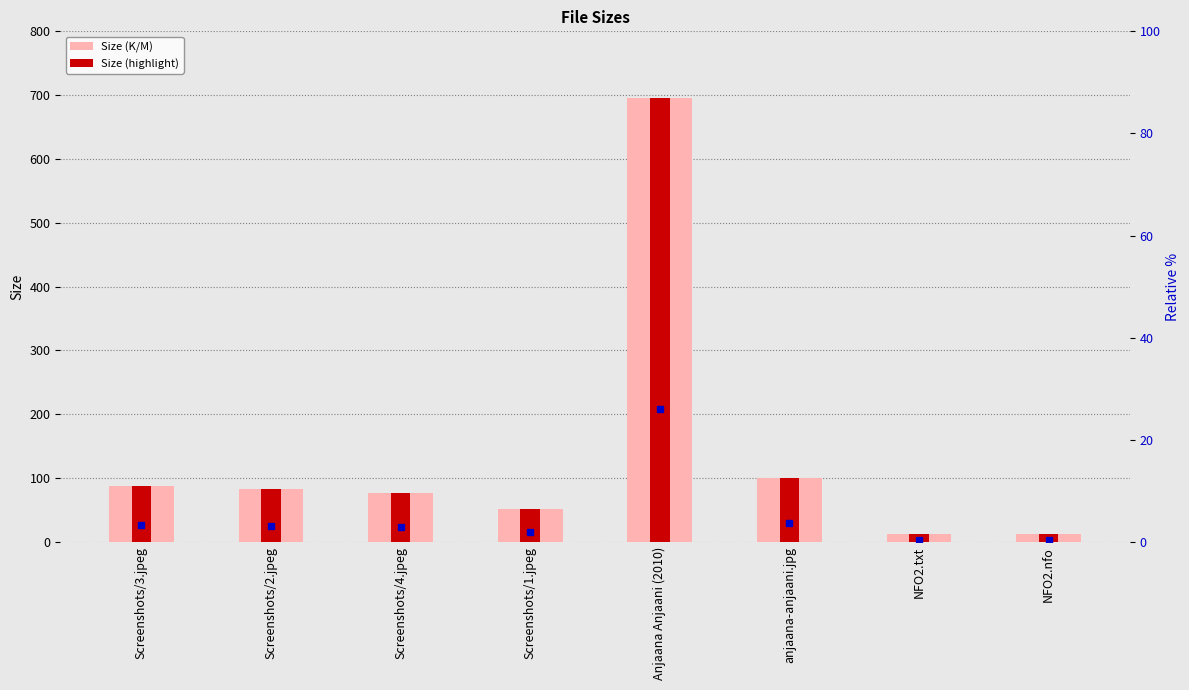

What is the sum of the Size (K/M) values at anjaana-anjaani.jpg and NFO2.nfo?

111.4